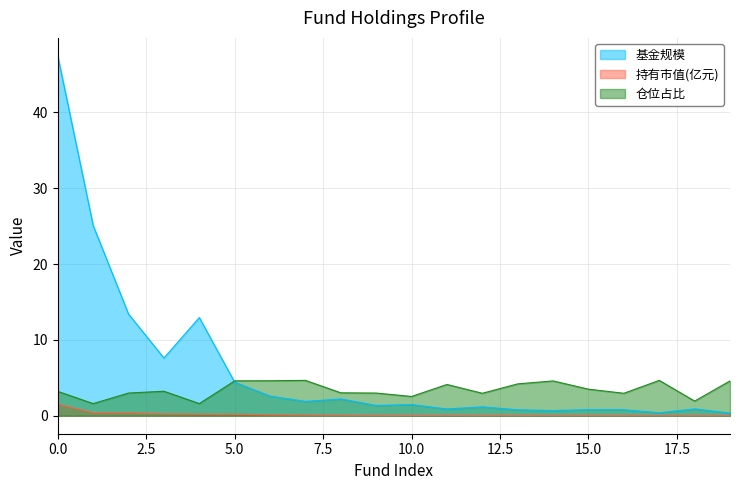

Does the chart have visible grid lines?

Yes